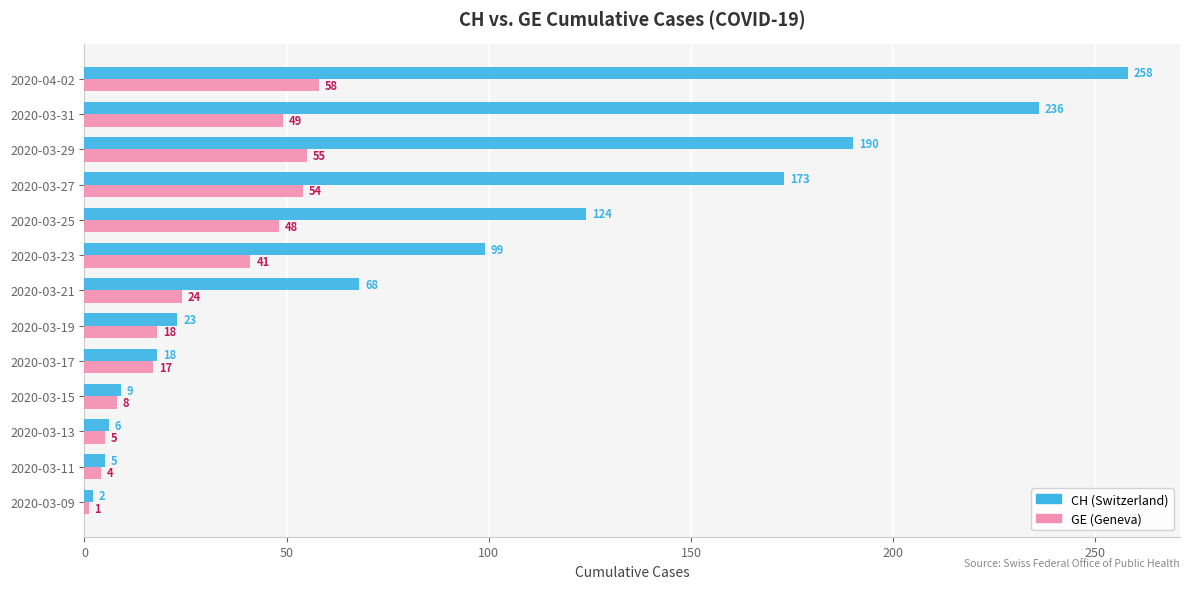

Where is GE (Geneva) nearest to the value 29?

2020-03-21